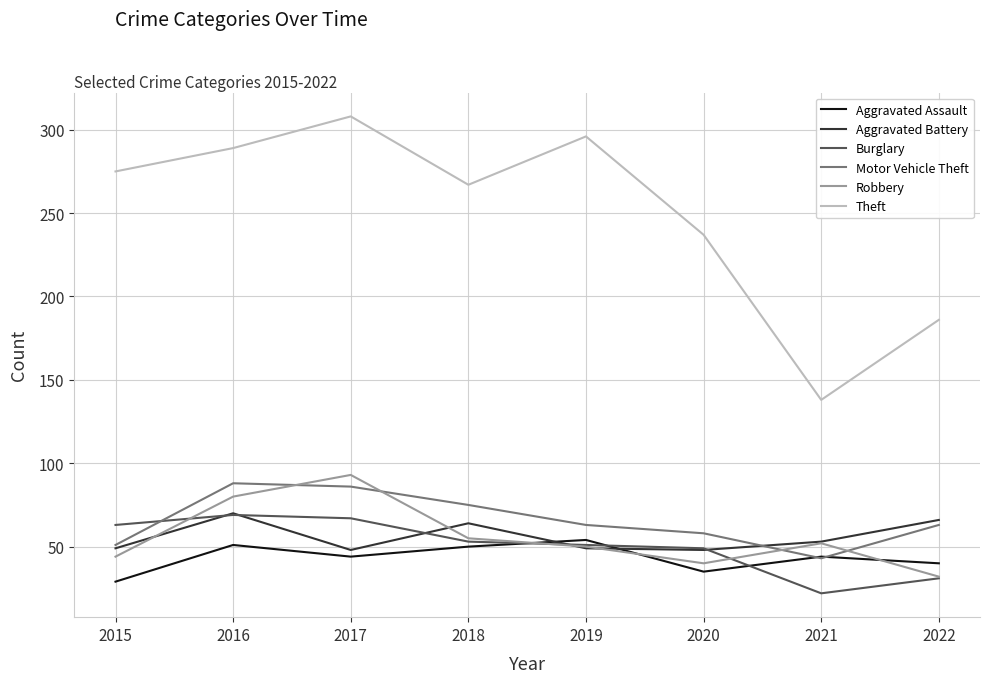

What is the minimum value shown in the chart?

22